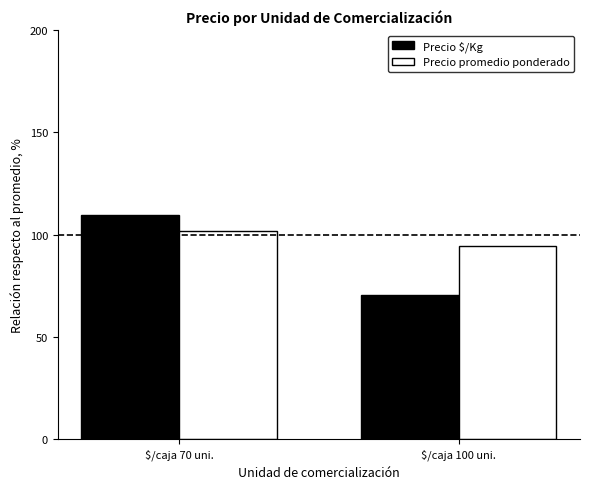

How many data points in Precio promedio ponderado are above 101?

1